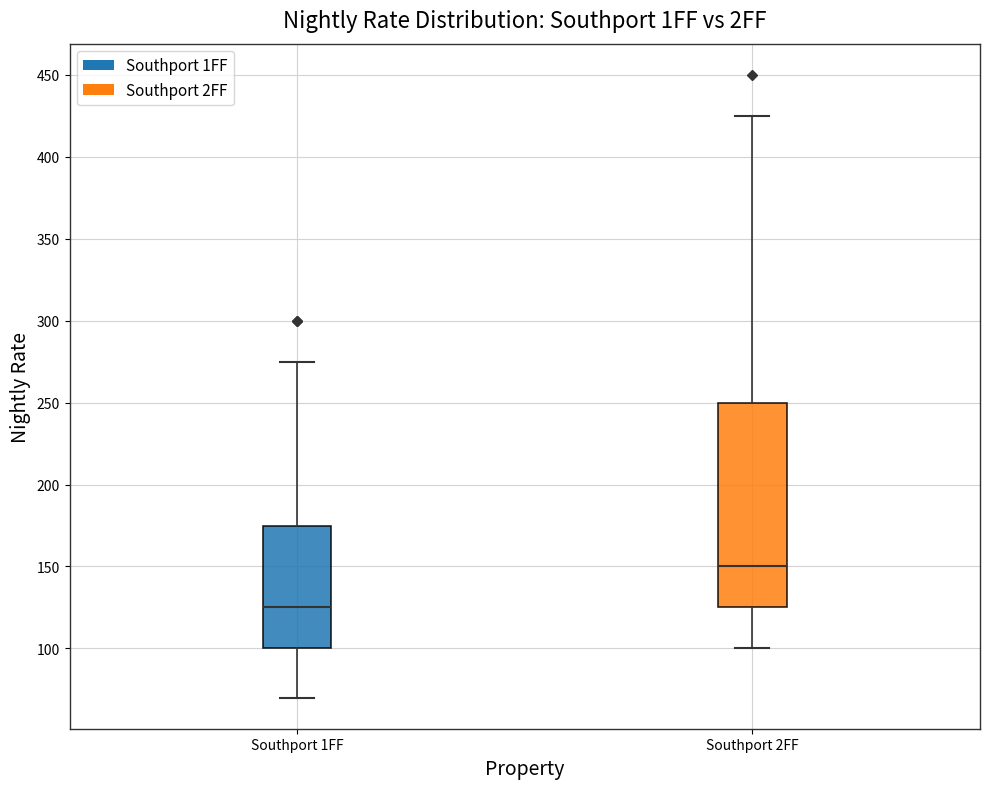

Which box has the lowest median line?

Southport 1FF